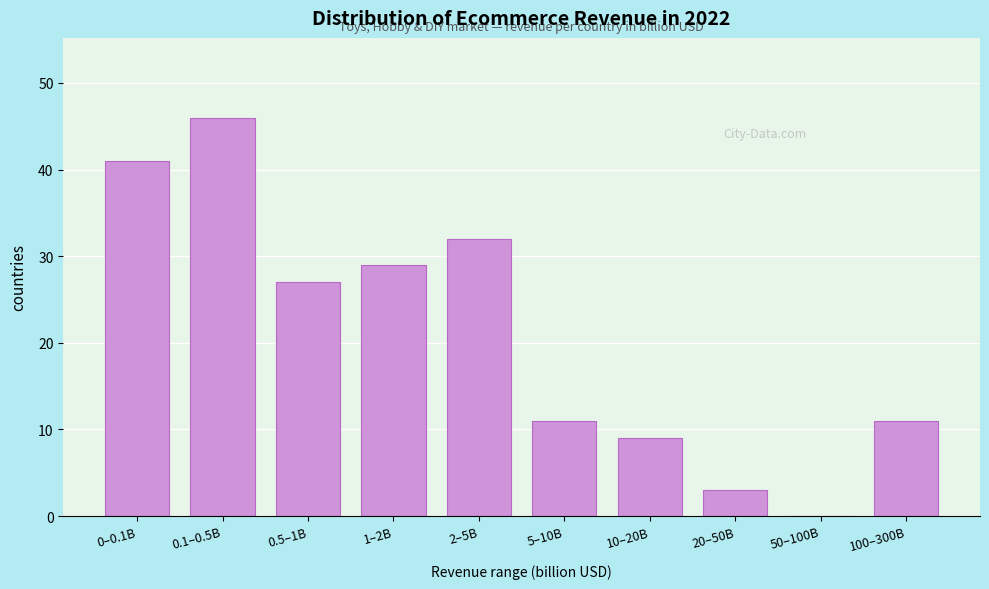

Reading left to right, transcribe all the data shown in this chart.

0–0.1B=41	0.1–0.5B=46	0.5–1B=27	1–2B=29	2–5B=32	5–10B=11	10–20B=9	20–50B=3	50–100B=0	100–300B=11